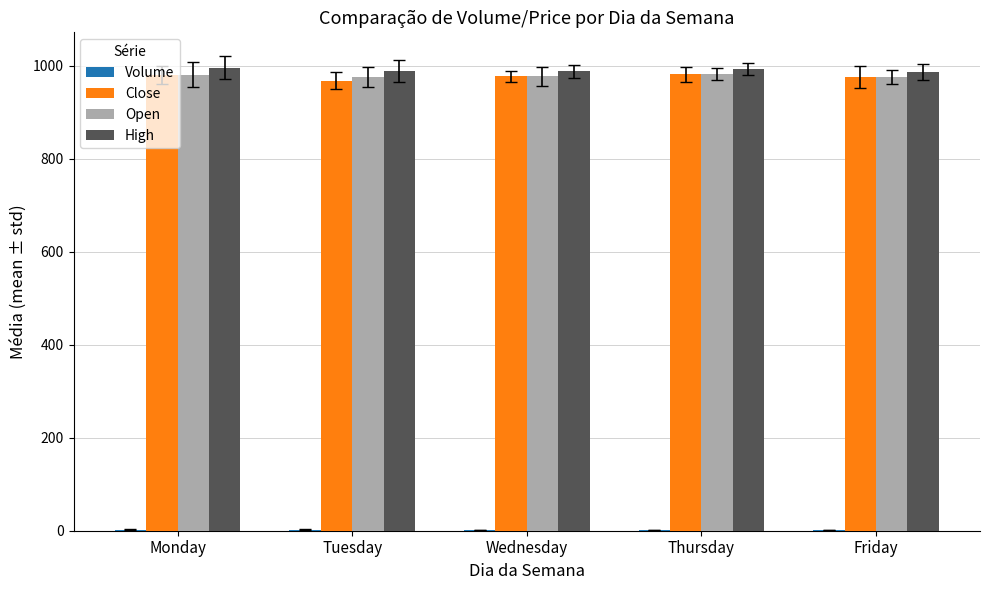

What is the sum of the Close values at Monday and Thursday?

1961.9